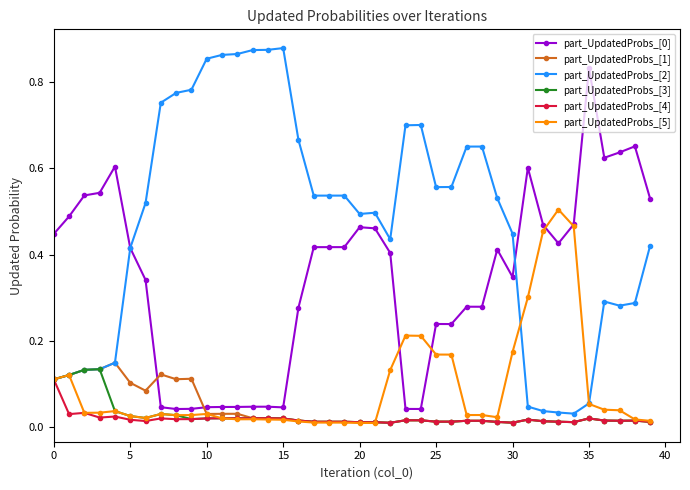

How many data points does each series have?

40